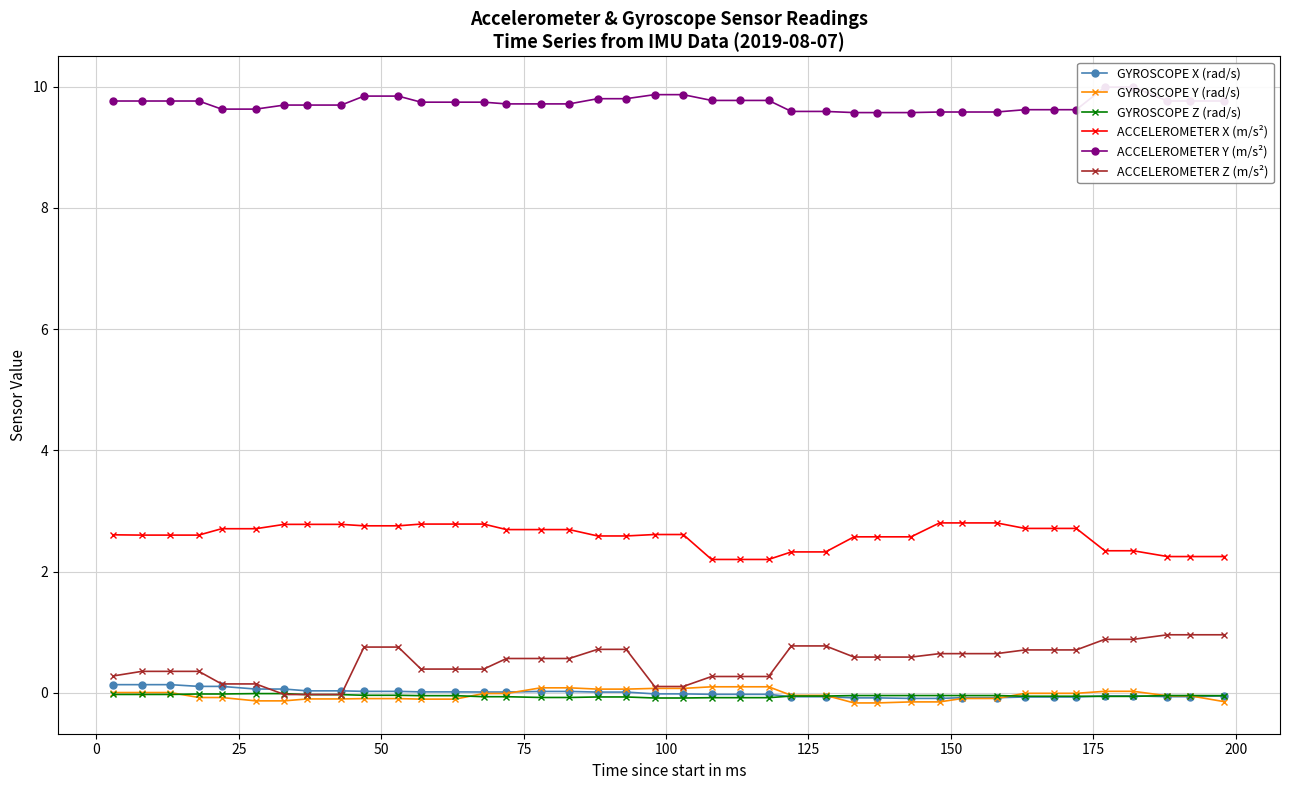

True or false: GYROSCOPE Y (rad/s) has more than 2 points higher than both neighbors.

False